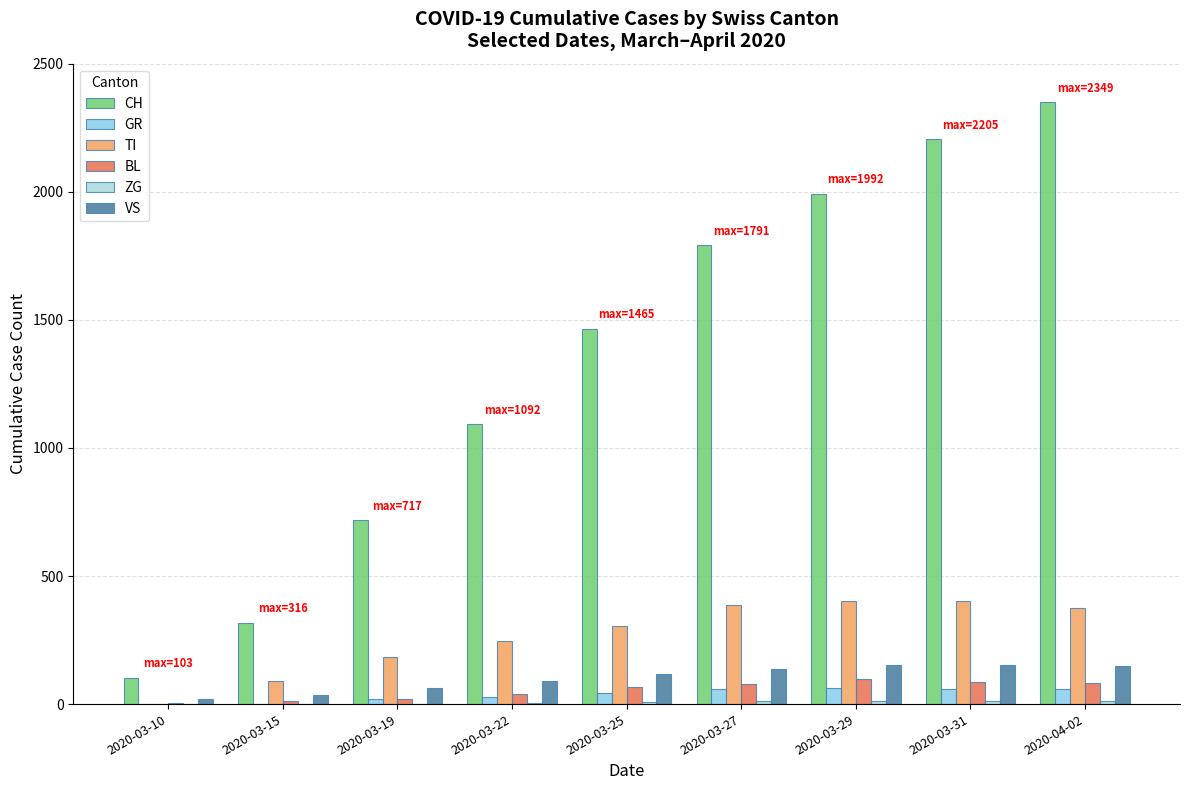

Is it true that CH equals 1092 at 2020-03-22?

True